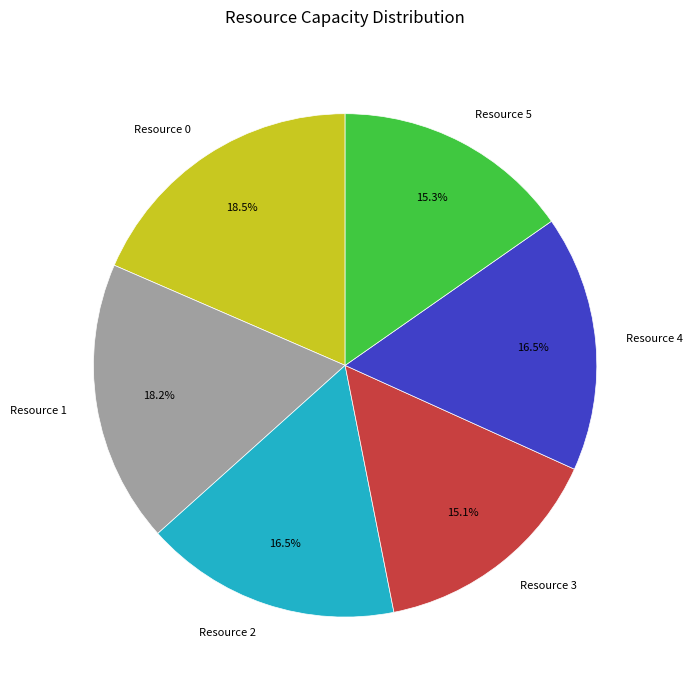

Between Resource 4 and Resource 5, which is larger?

Resource 4